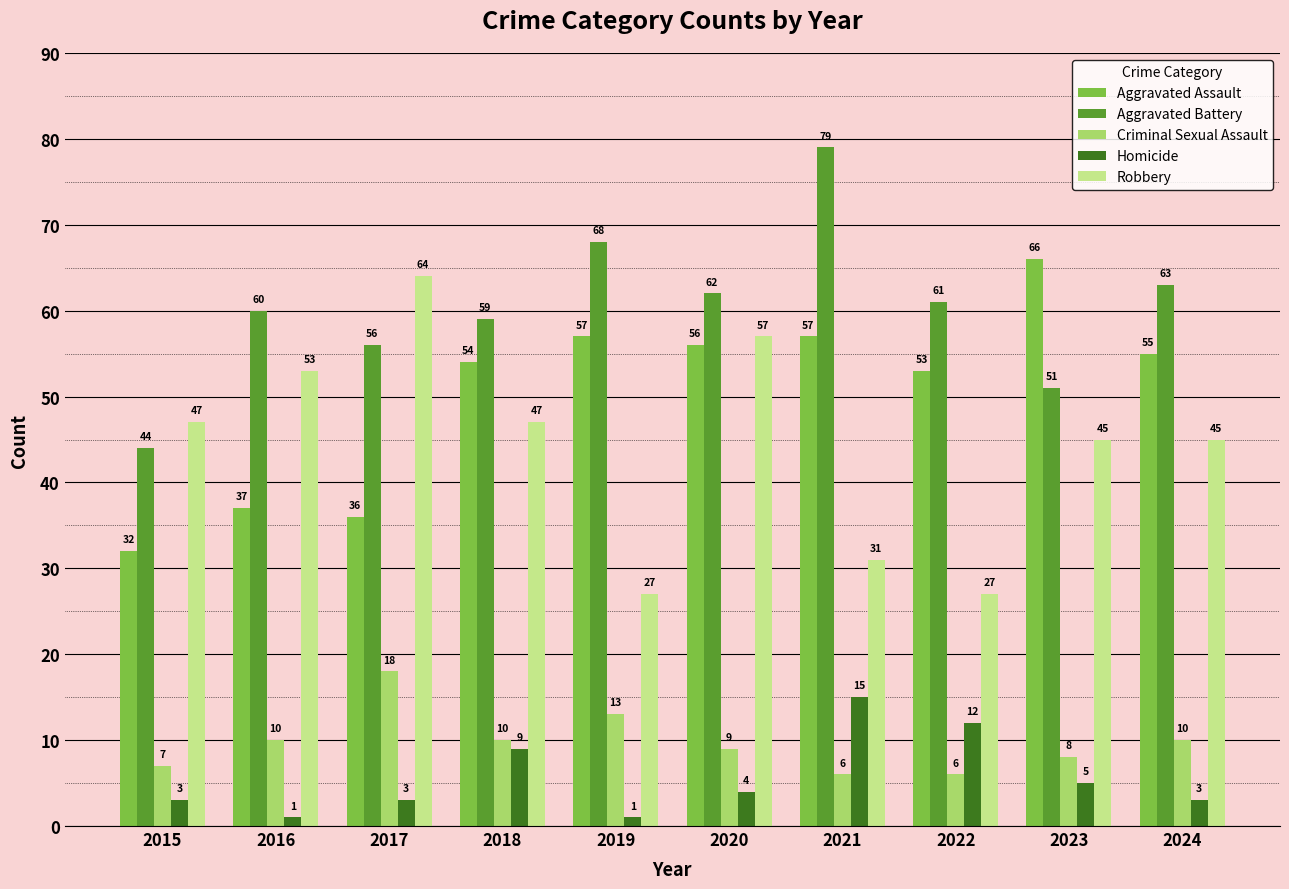

What is the difference between the maximum and minimum values in the Homicide series?

14